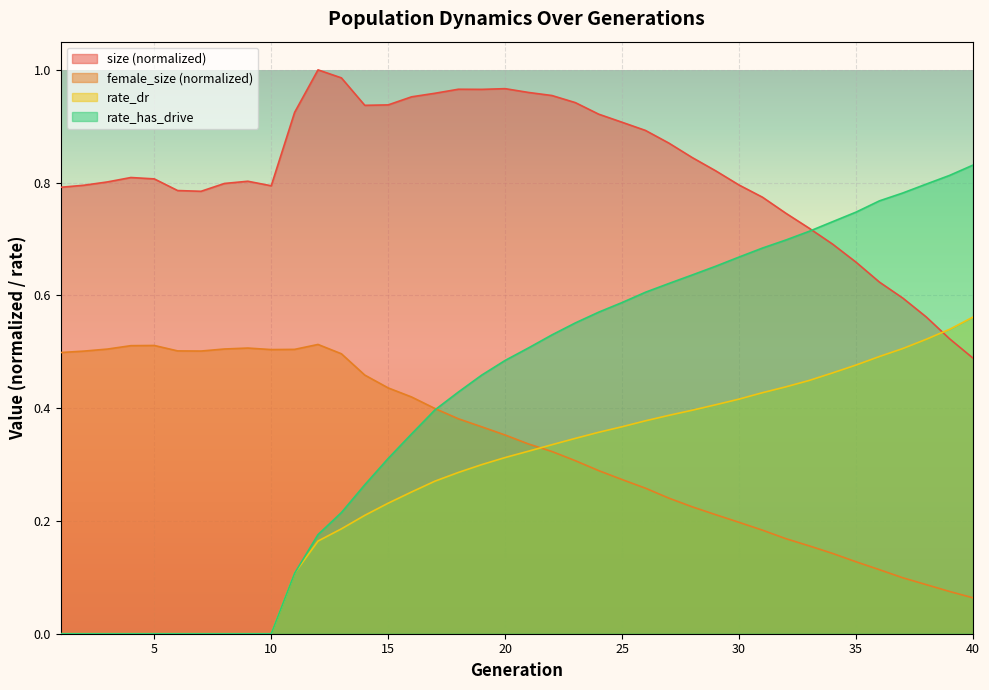

Between 29 and 31, which series saw the biggest shift?

size